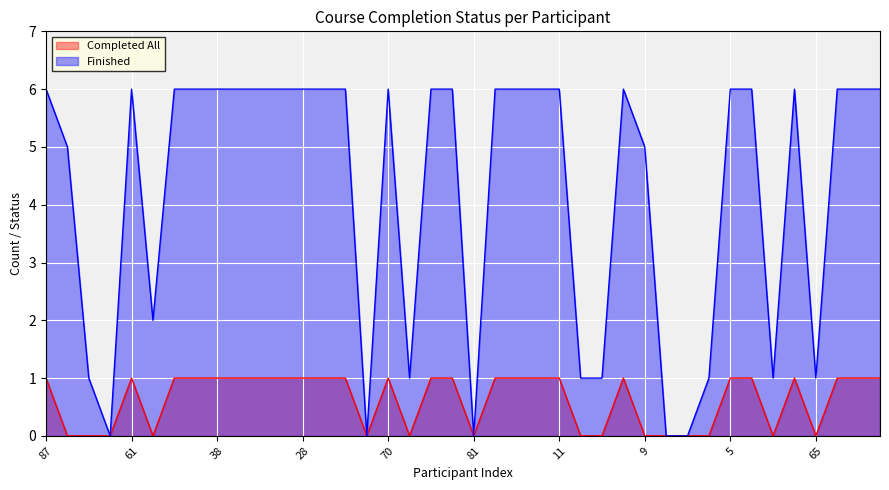

In Completed All, how many points are lower than both neighbors (excluding endpoints)?

6